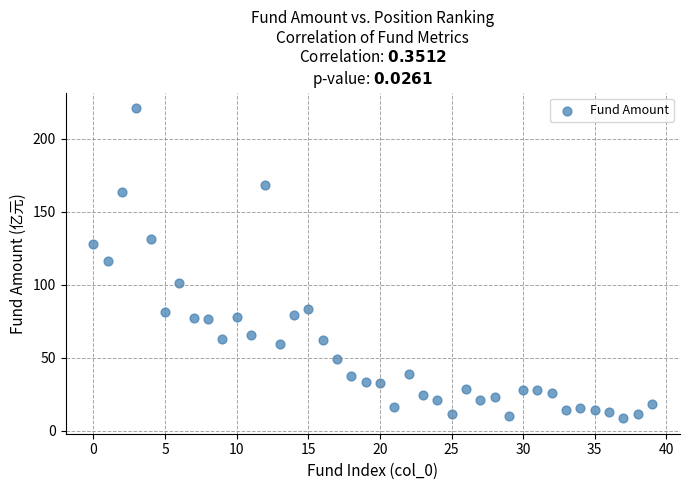

What Y value in the scatter plot is closest to 114?

116.6